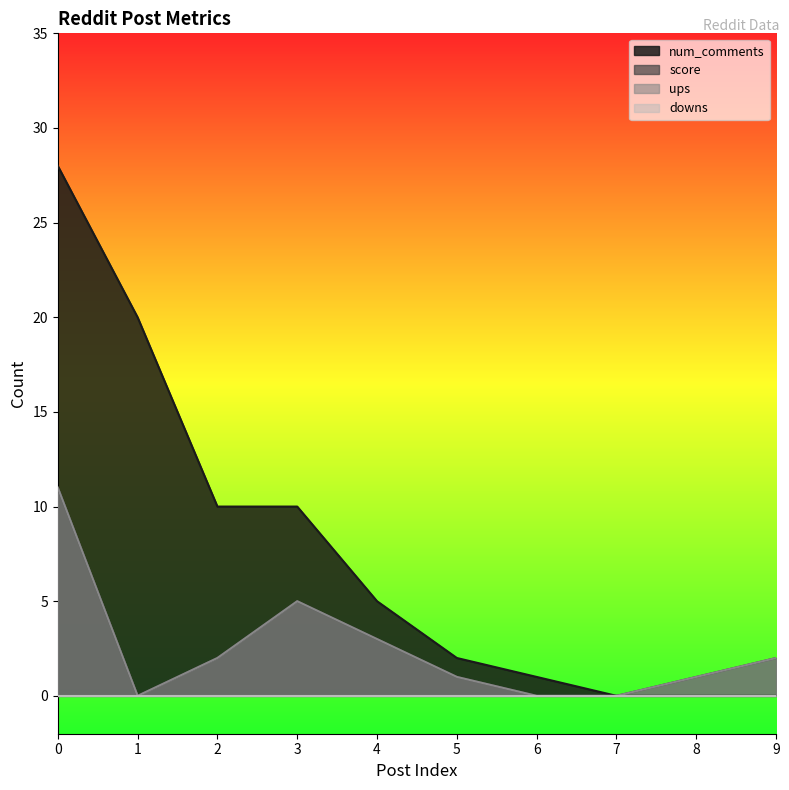

Reading left to right, what are all the values shown in this chart?

num_comments: 0=28	1=20	2=10	3=10	4=5	5=2	6=1	7=0	8=0	9=0
score: 0=11	1=0	2=2	3=5	4=3	5=1	6=0	7=0	8=1	9=2
ups: 0=11	1=0	2=2	3=5	4=3	5=1	6=0	7=0	8=1	9=2